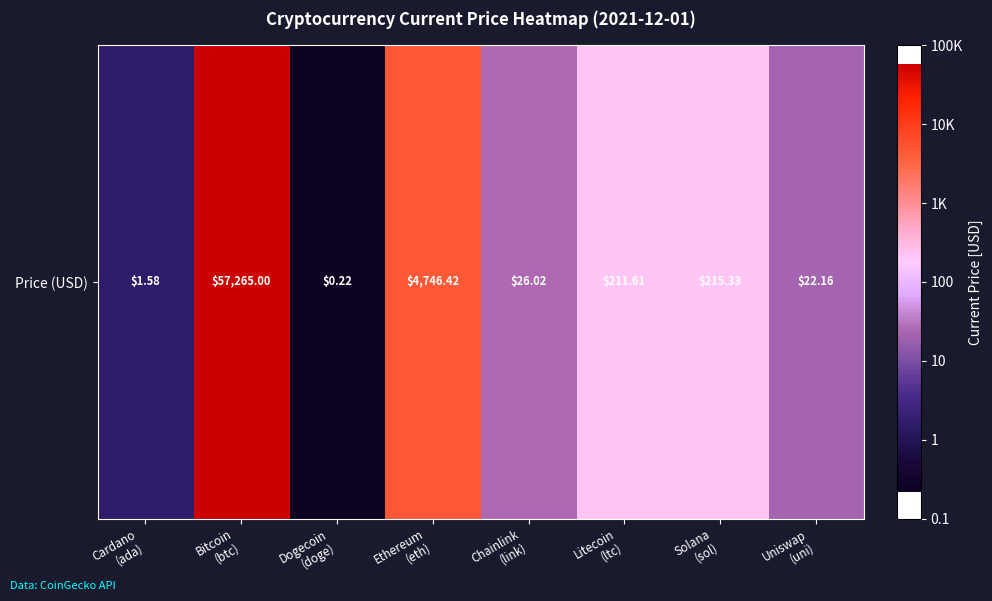

Reading left to right, extract all data points from this chart.

Cardano
(ada)=0.2	Bitcoin
(btc)=4.8	Dogecoin
(doge)=-0.7	Ethereum
(eth)=3.7	Chainlink
(link)=1.4	Litecoin
(ltc)=2.3	Solana
(sol)=2.3	Uniswap
(uni)=1.3